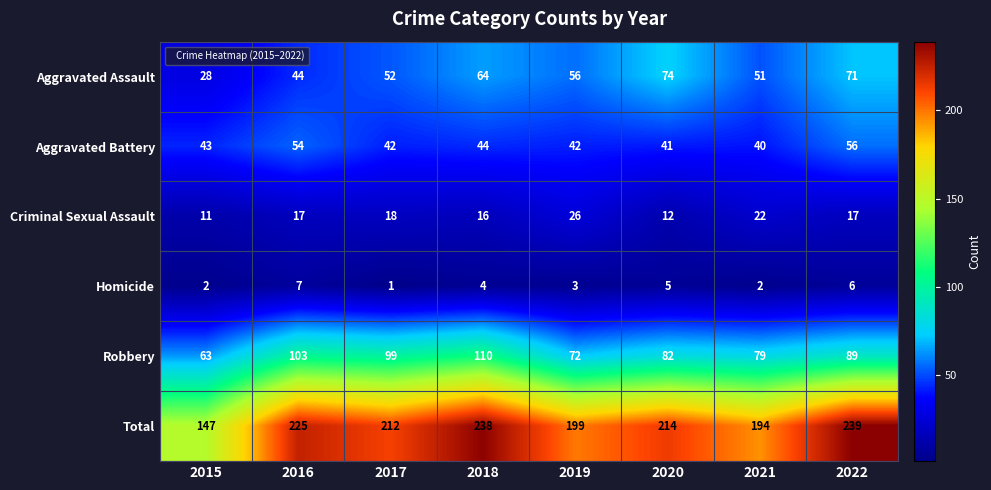

The value of Aggravated Assault at 2015 is 9. True or false?

False